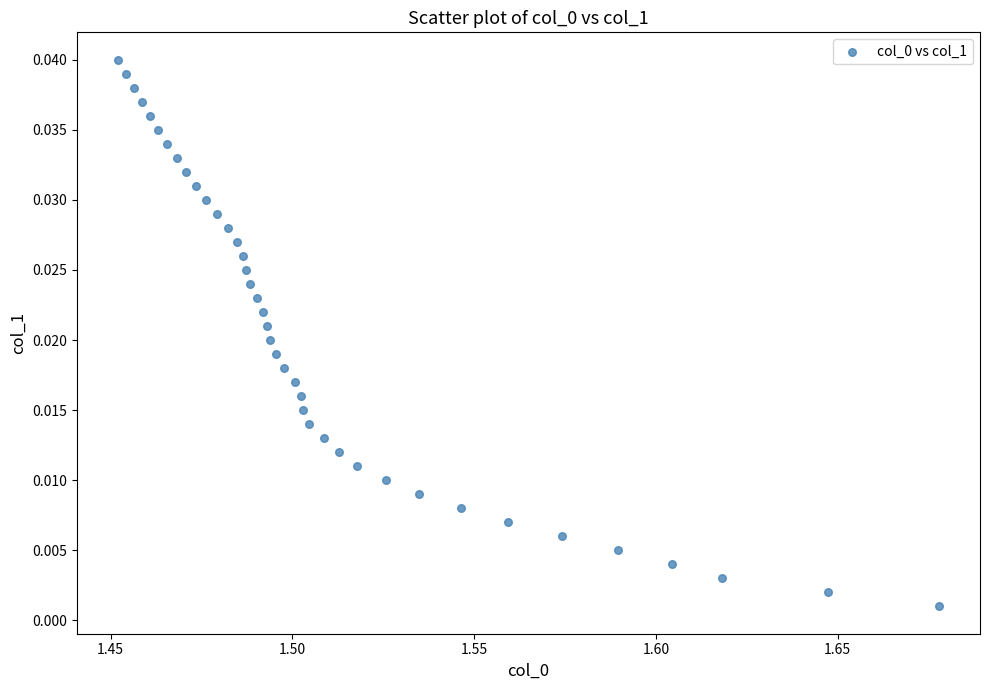

Count the number of points in this scatter plot.

40